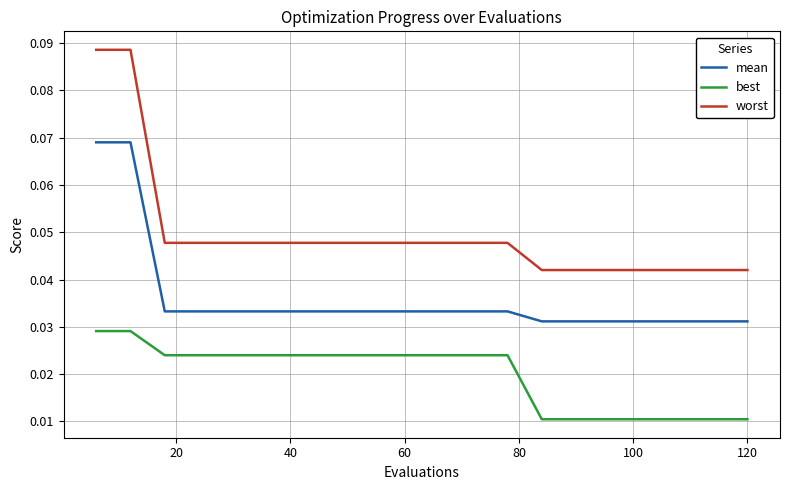

At how many categories does at least one series exceed 0?

20